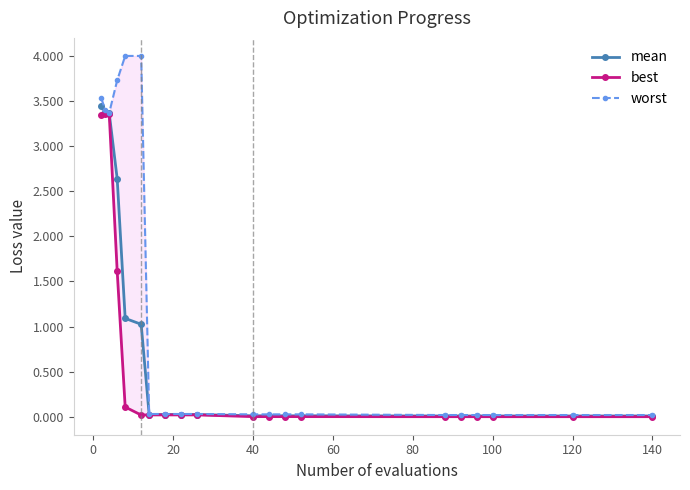

The mean series shows 0.0 at 40. True or false?

True